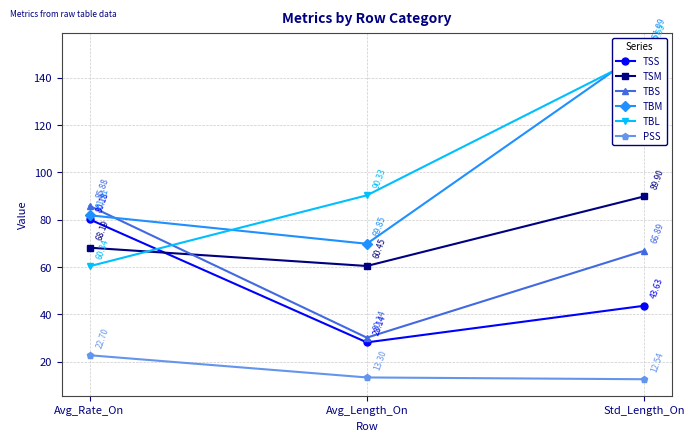

What is the sum of all TBM values?

303.7